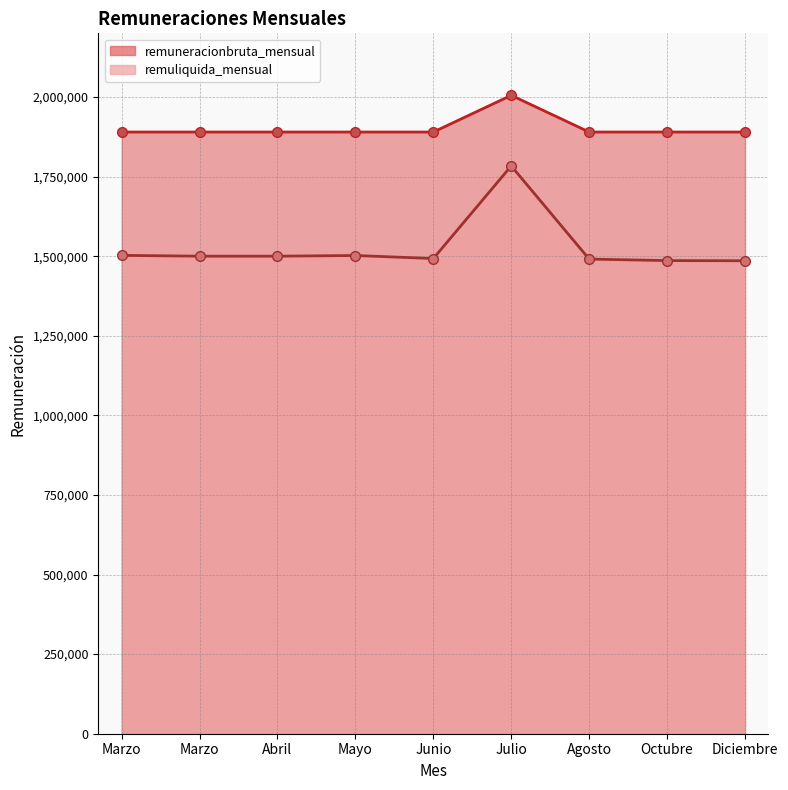

Where is remuliquida_mensual nearest to the value 1634537?

Marzo